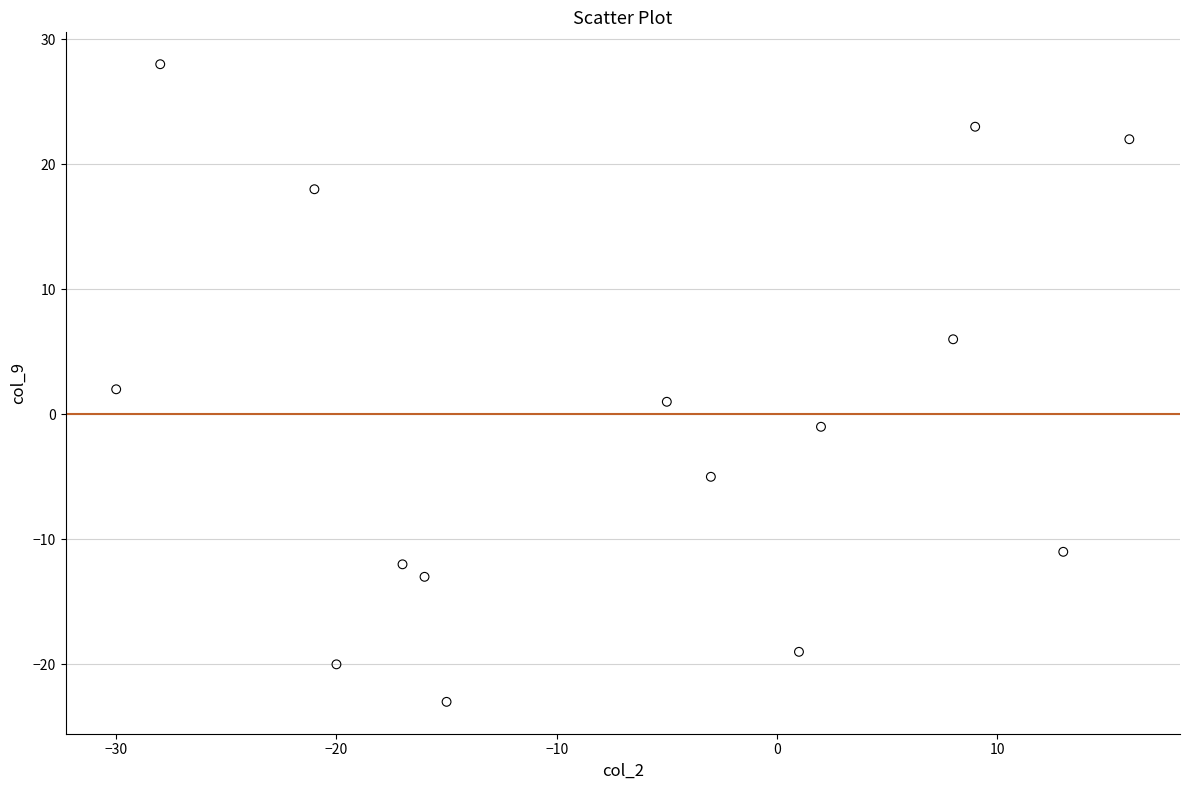

What is the range of X values (max minus min)?

46